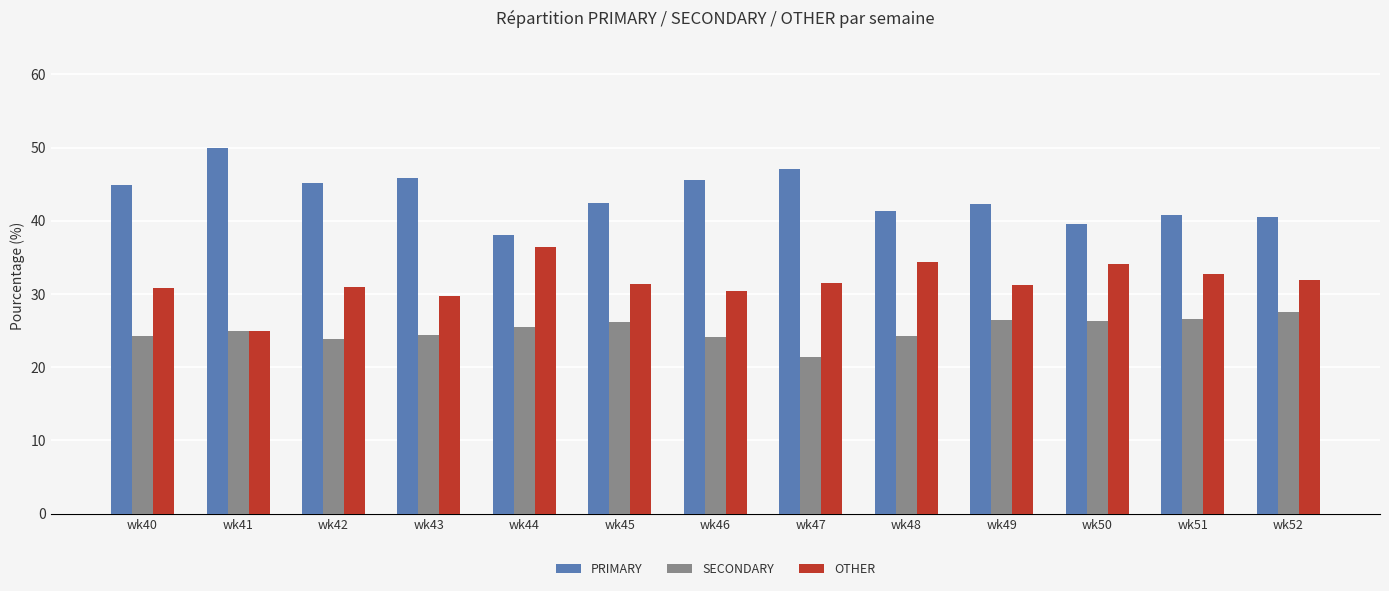

What is the value of the PRIMARY bar at the 8th from the left?

47.1